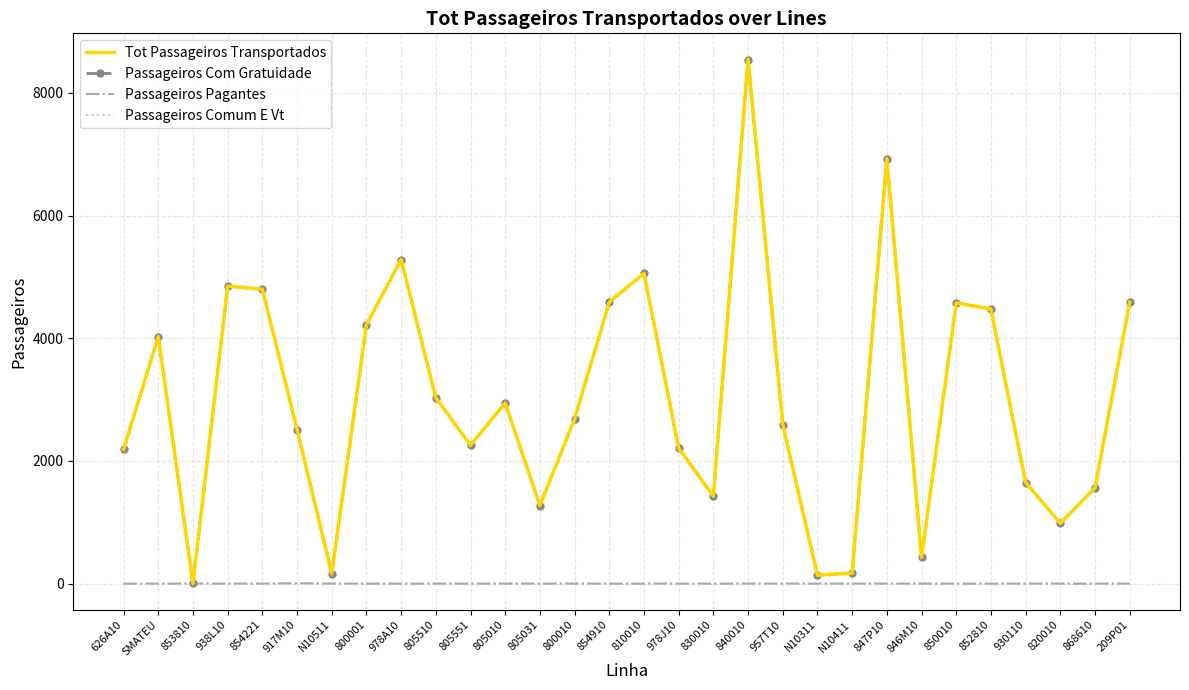

What is the label of the 13th point from the left?

805031